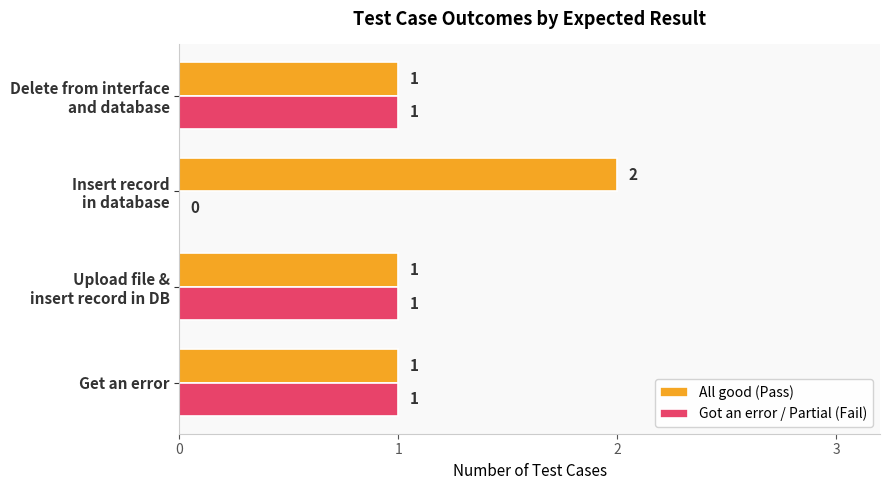

How many Got an error / Partial (Fail) values are between 1 and 2?

3